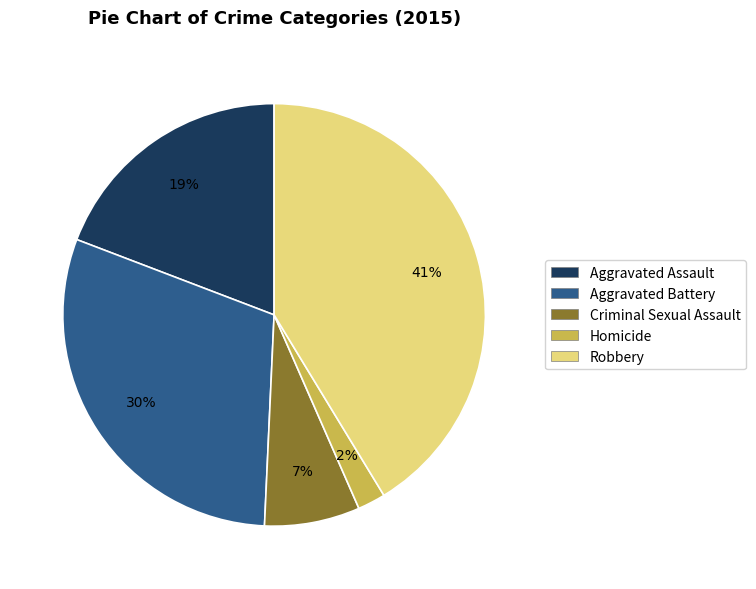

Is there a majority slice in this chart?

No